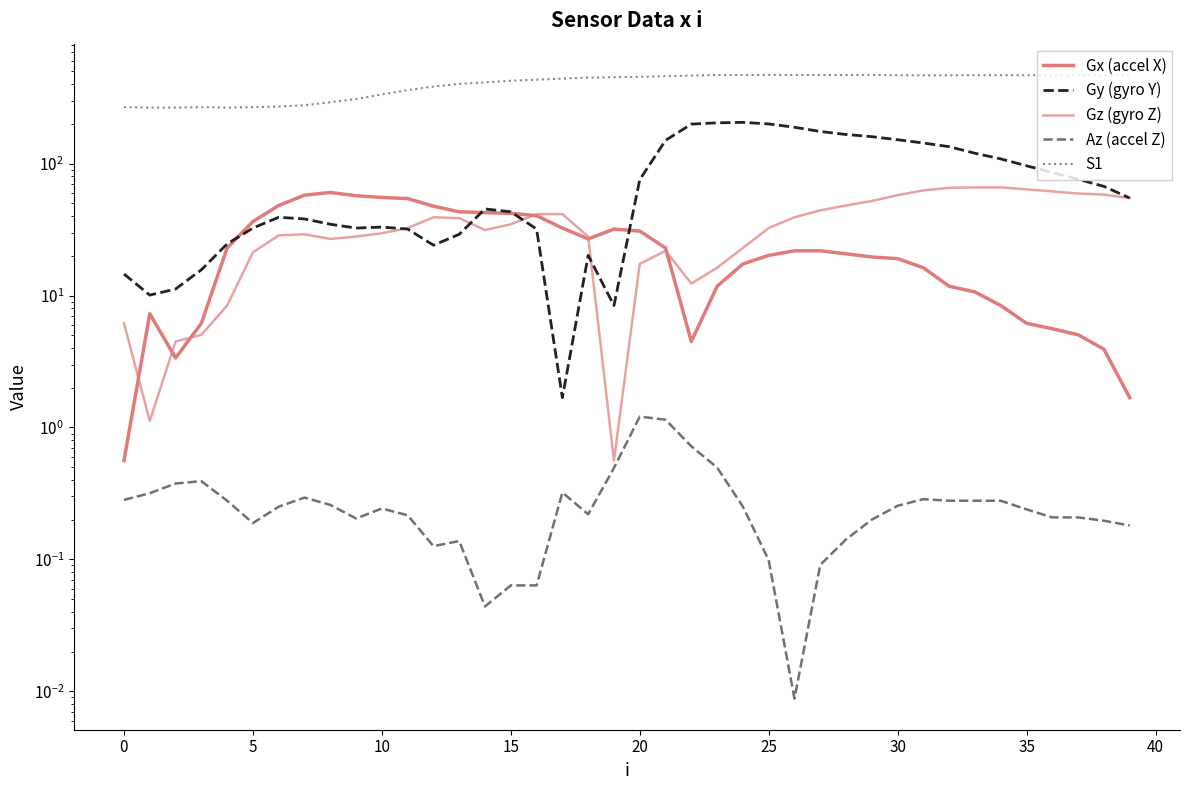

At how many categories does at least one series exceed 156?

40